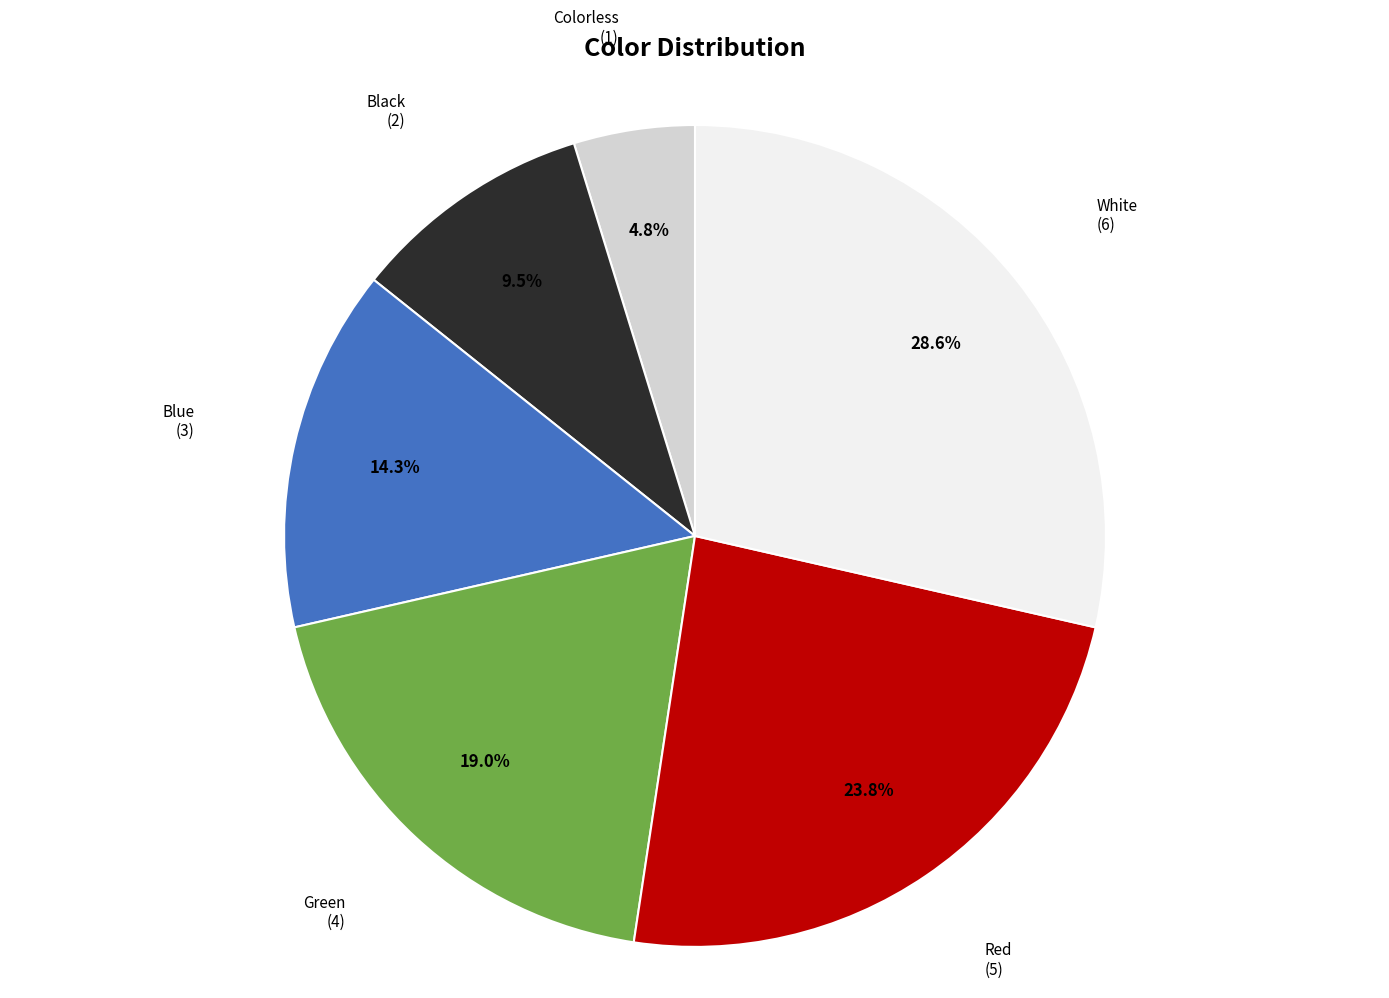

Does any single category account for the majority?

No